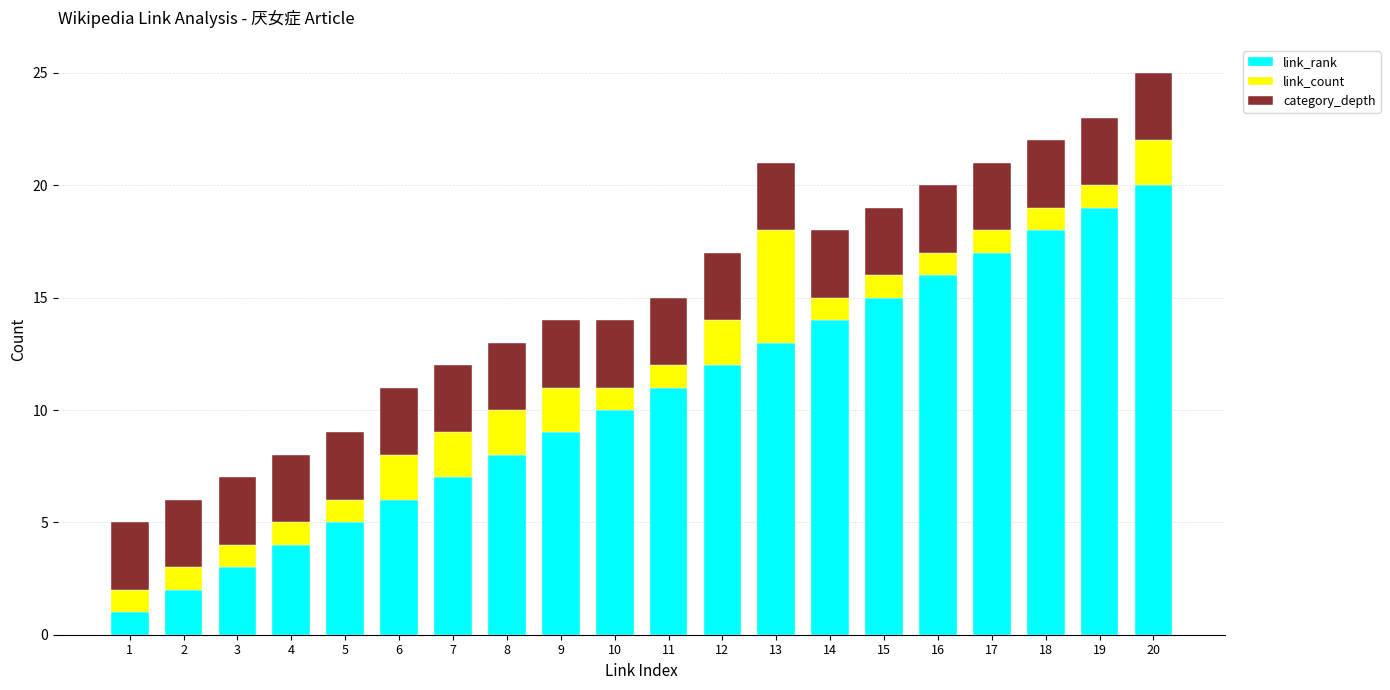

True or false: link_rank has a value of 15 at 15.

True